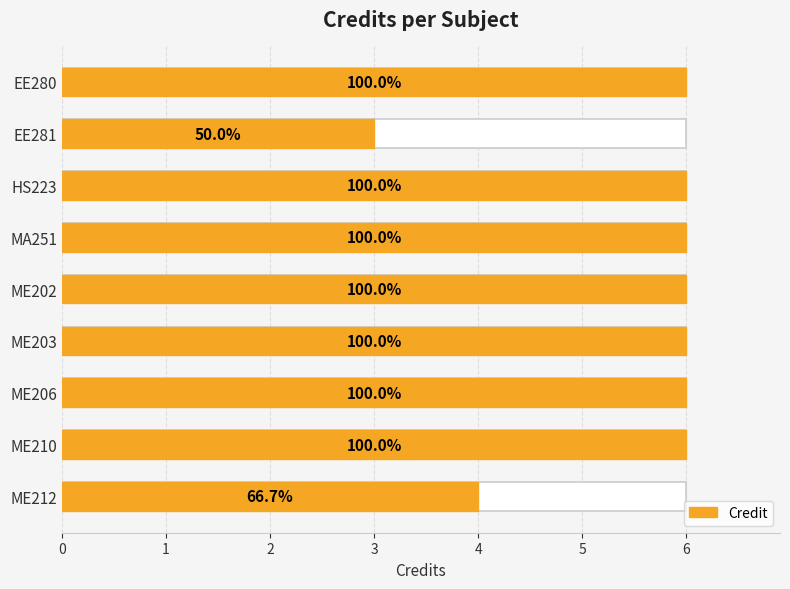

Is it true that the value at ME203 is 10?

False